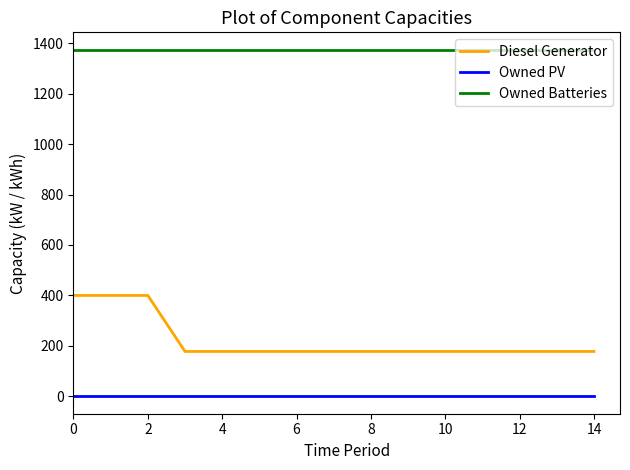

Which series has the largest range (max minus min)?

Diesel Generator